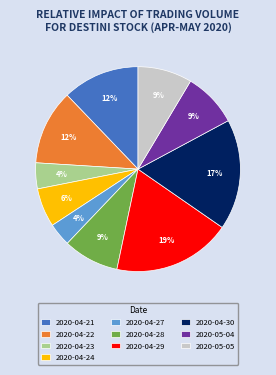

What is the largest slice in the pie chart?

2020-04-29